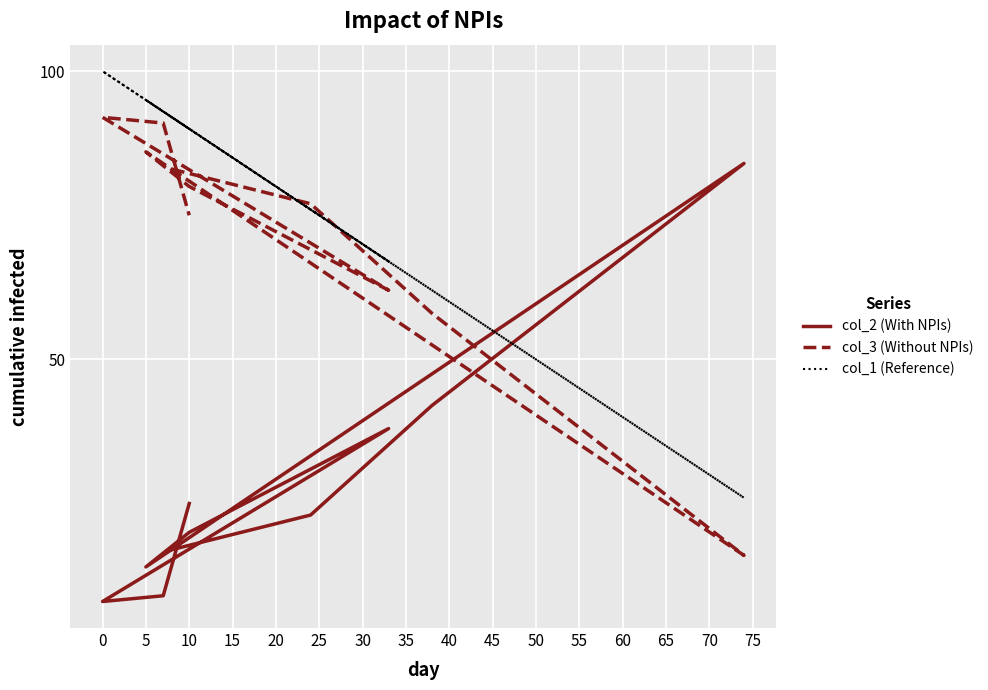

What is the spread (max minus min) of values at 10?

70